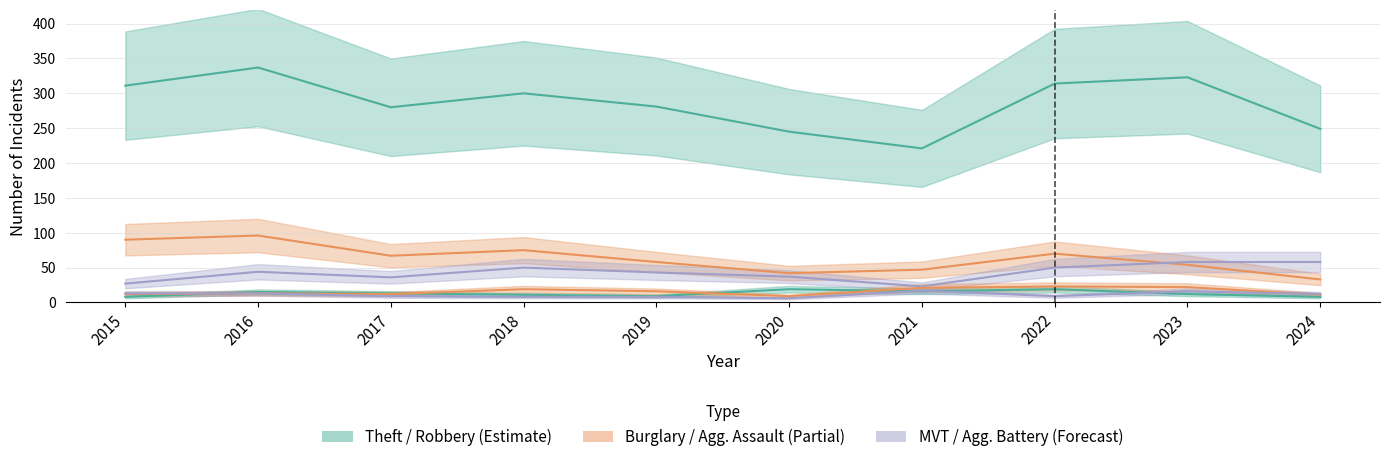

Does the chart have visible grid lines?

Yes